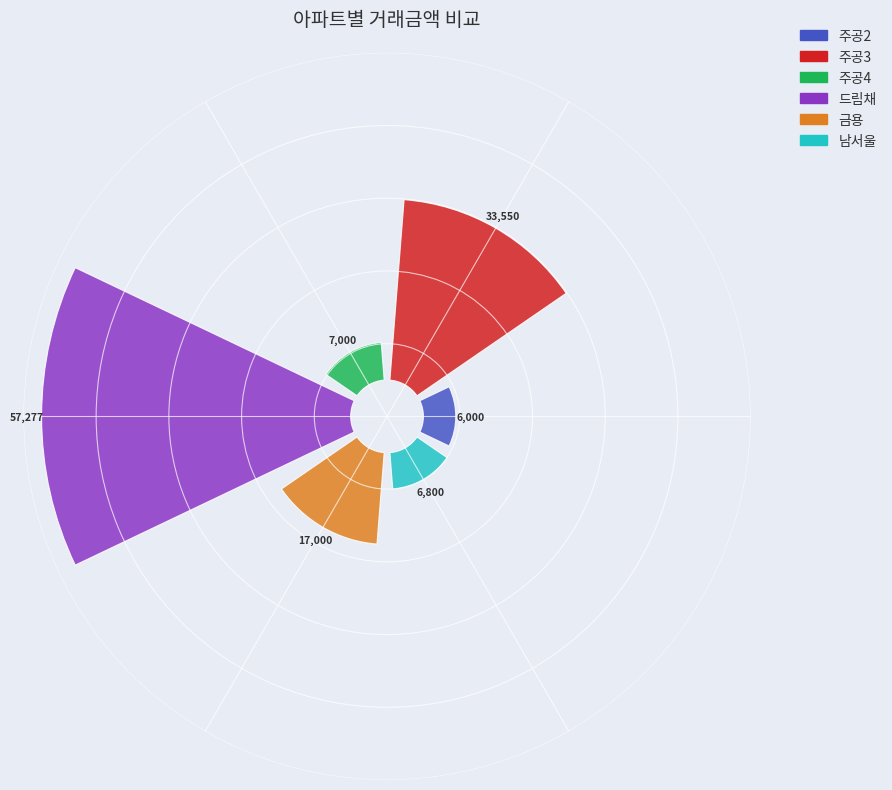

Is there any slice that represents more than half of the pie?

No